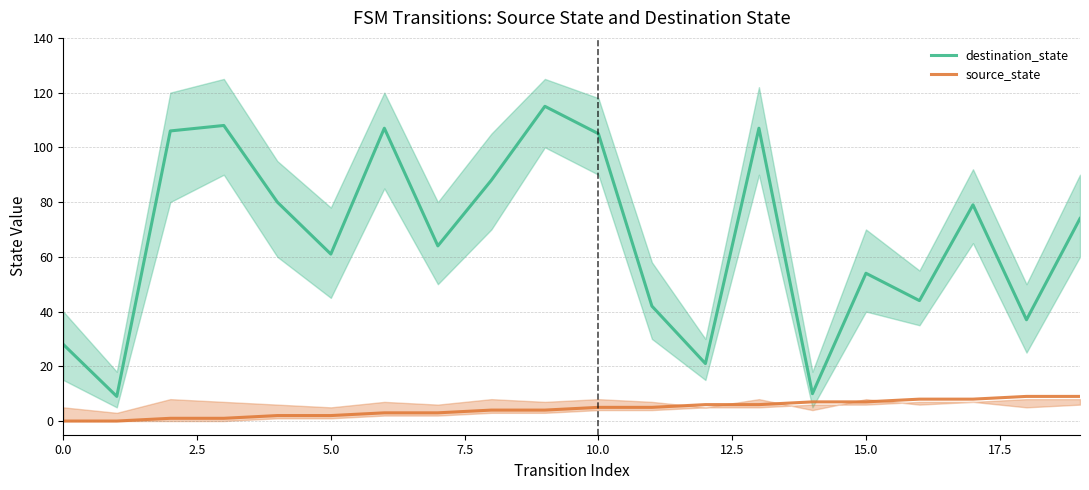

What are all the series names shown in the legend?

destination_state, source_state